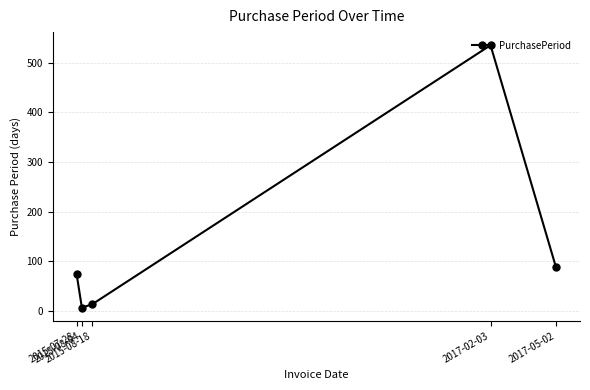

Rank the categories by value from highest to lowest.

2017-02-03, 2017-05-02, 2015-07-28, 2015-08-18, 2015-08-04